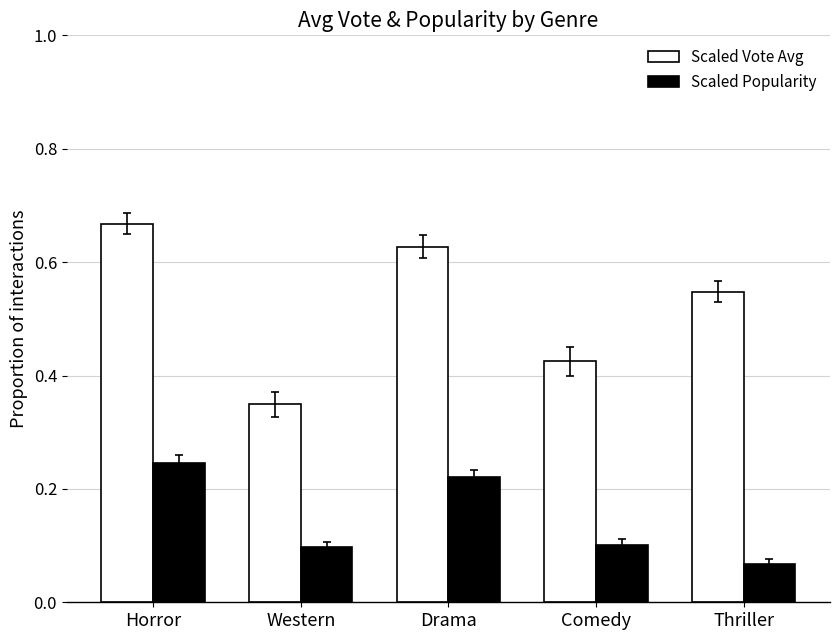

What position from the right is Drama?

3